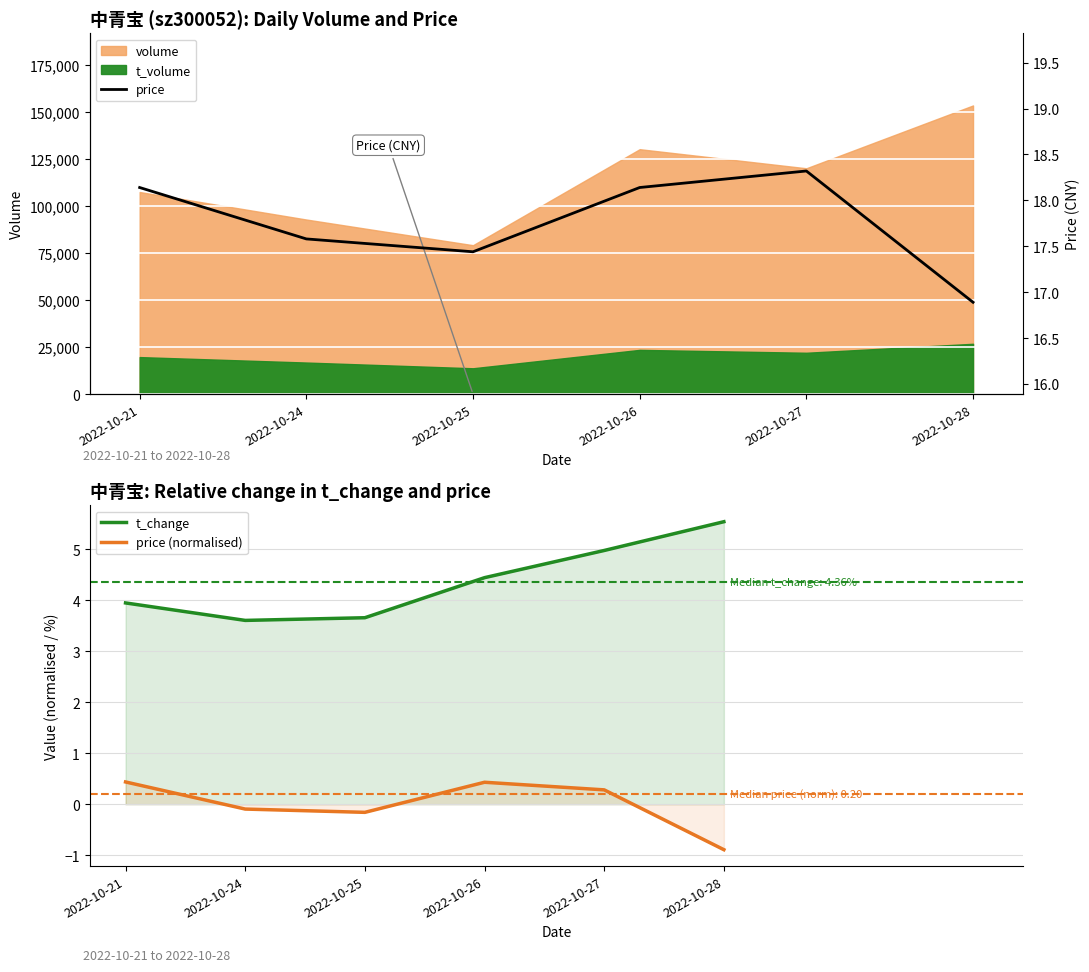

What is the value of the t_change point at the 6th from the left?

5.5